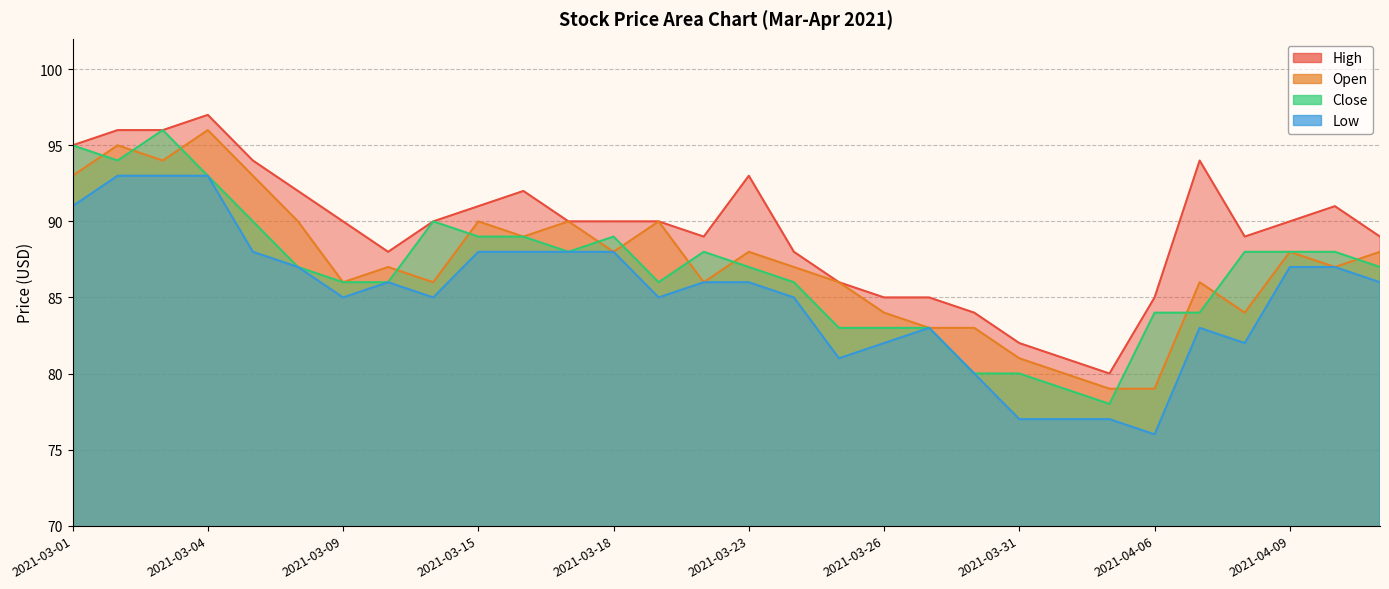

Does the chart have visible grid lines?

Yes